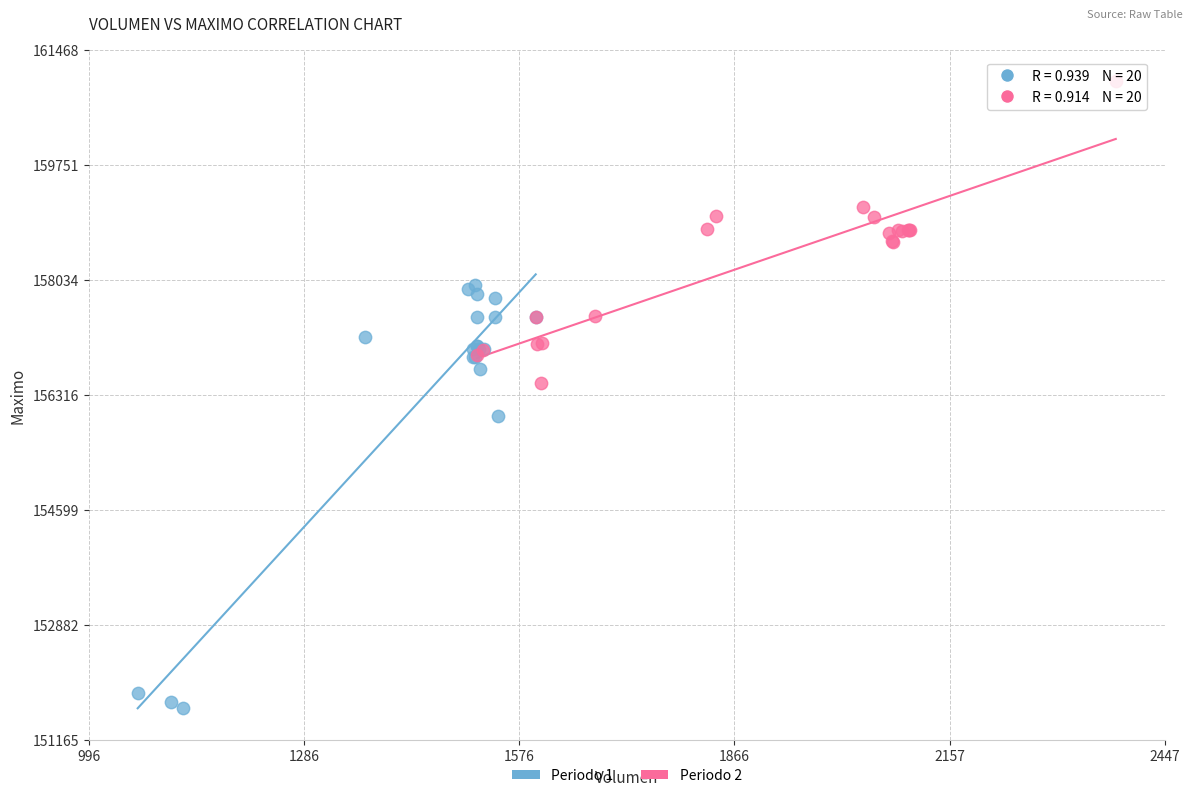

Which series has the widest spread of Y values?

Periodo 1